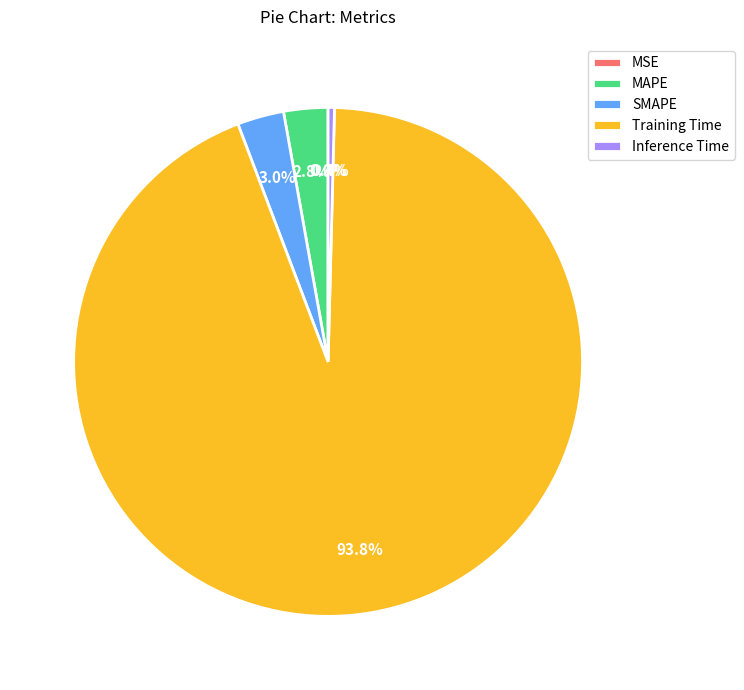

What percentage is NOT represented by MAPE?

97.2%